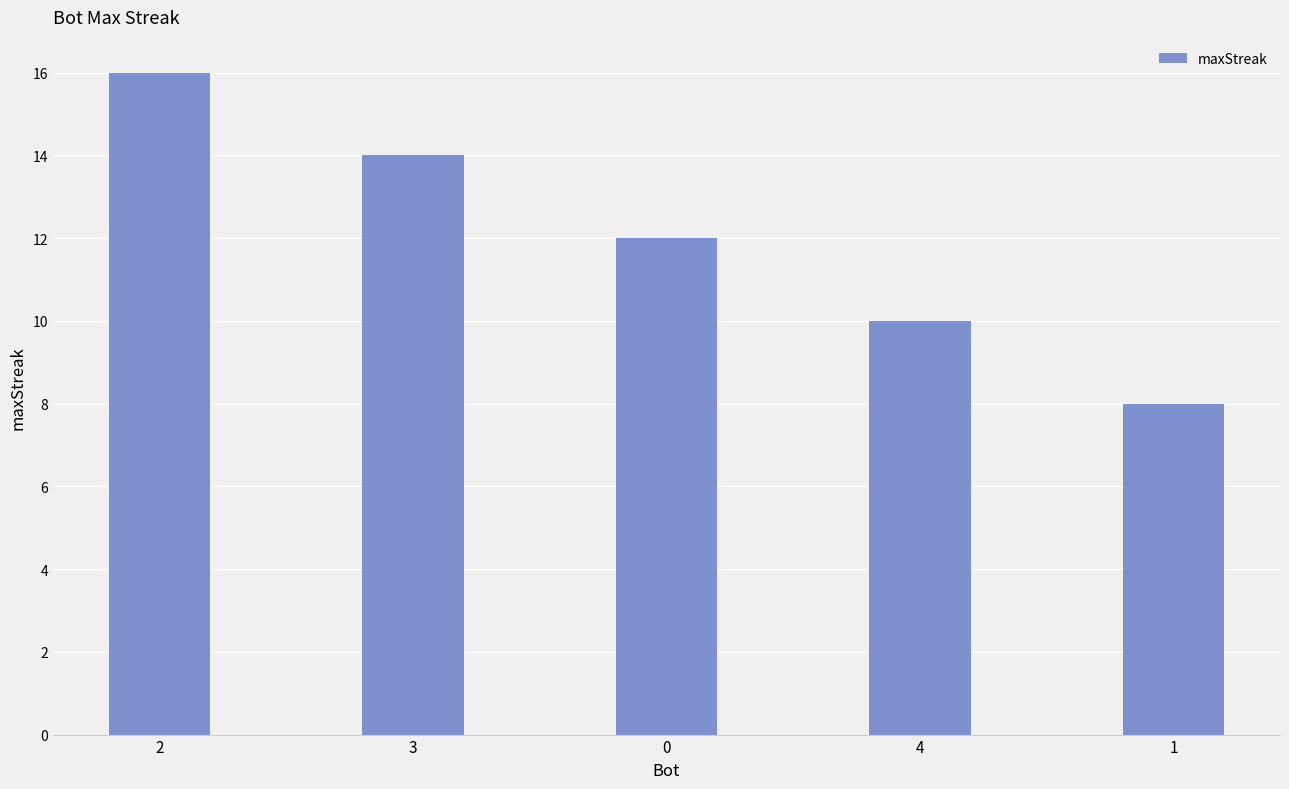

Reading right to left, transcribe all the data shown in this chart.

8	10	12	14	16